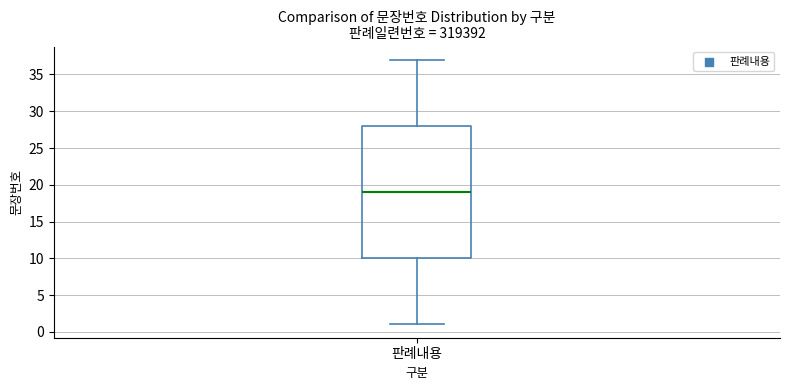

Read this box plot against the y-axis: the position of the median line, the range covered by the box, and the ends of both whiskers. The values are not printed on the chart, so give them approximately, as read against the axis.

median 19, box 10 to 28, whiskers 1 to 37